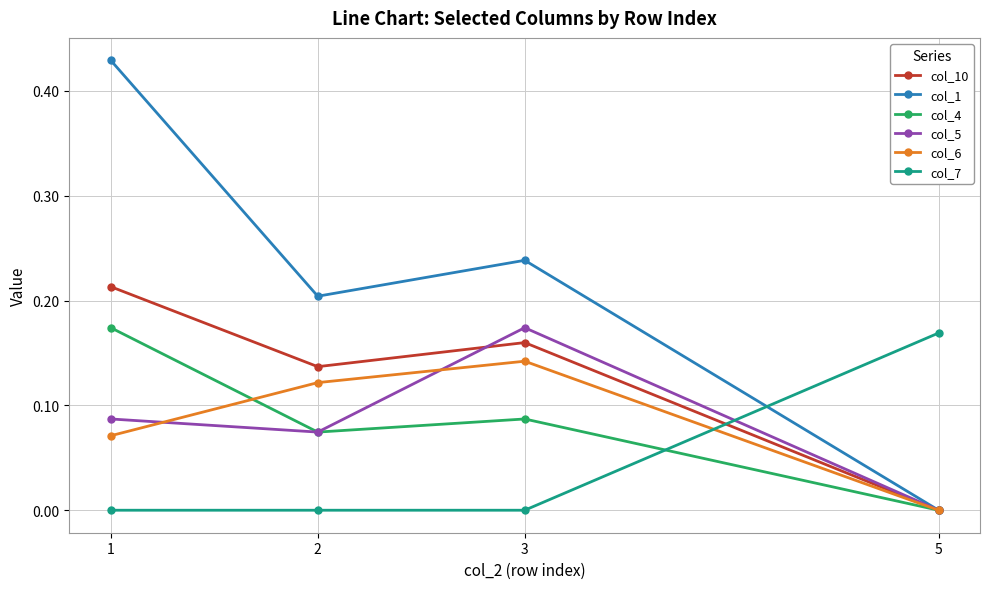

Is it true that col_10 equals 0.1 at 5?

False